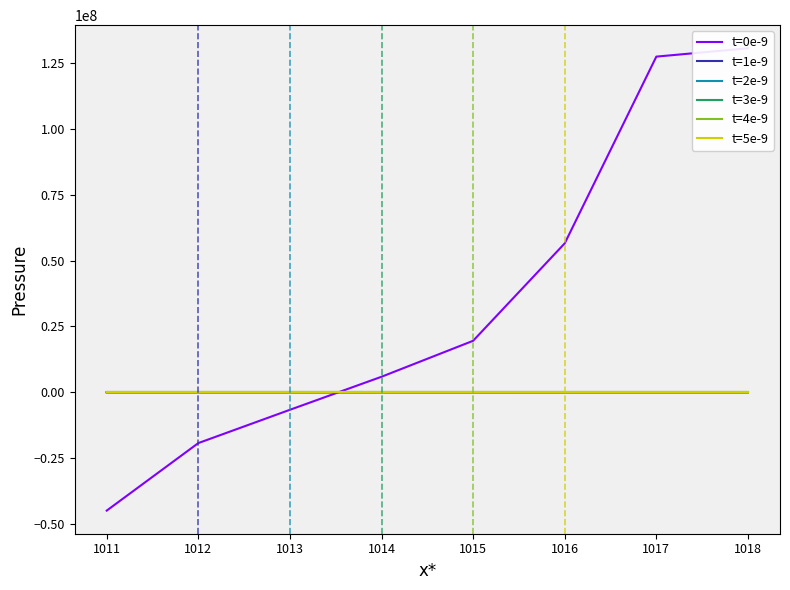

What are all the series names shown in the legend?

t=0e-9, t=1e-9, t=2e-9, t=3e-9, t=4e-9, t=5e-9